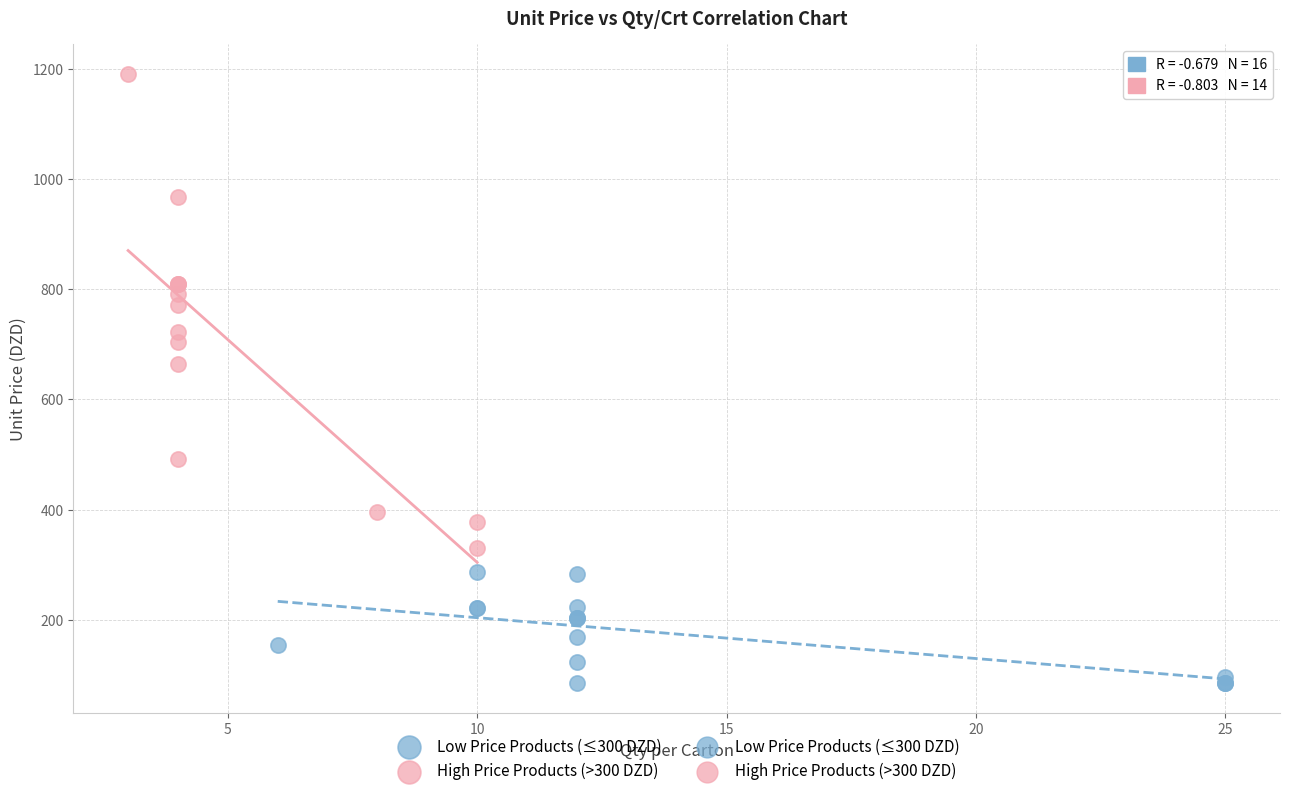

Which series contains the lowest Y value?

Low Price Products (≤300 DZD)